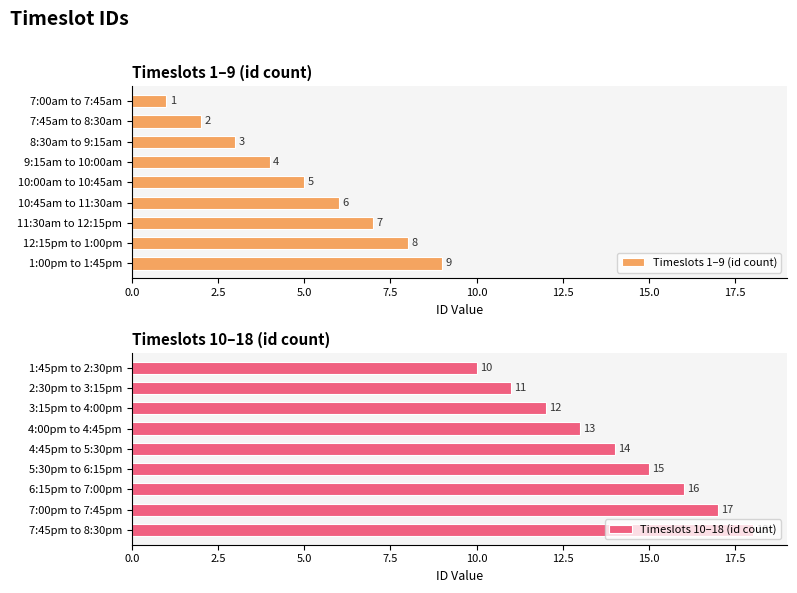

What are all the series names shown in the legend?

Timeslots 1–9 (id count), Timeslots 10–18 (id count)